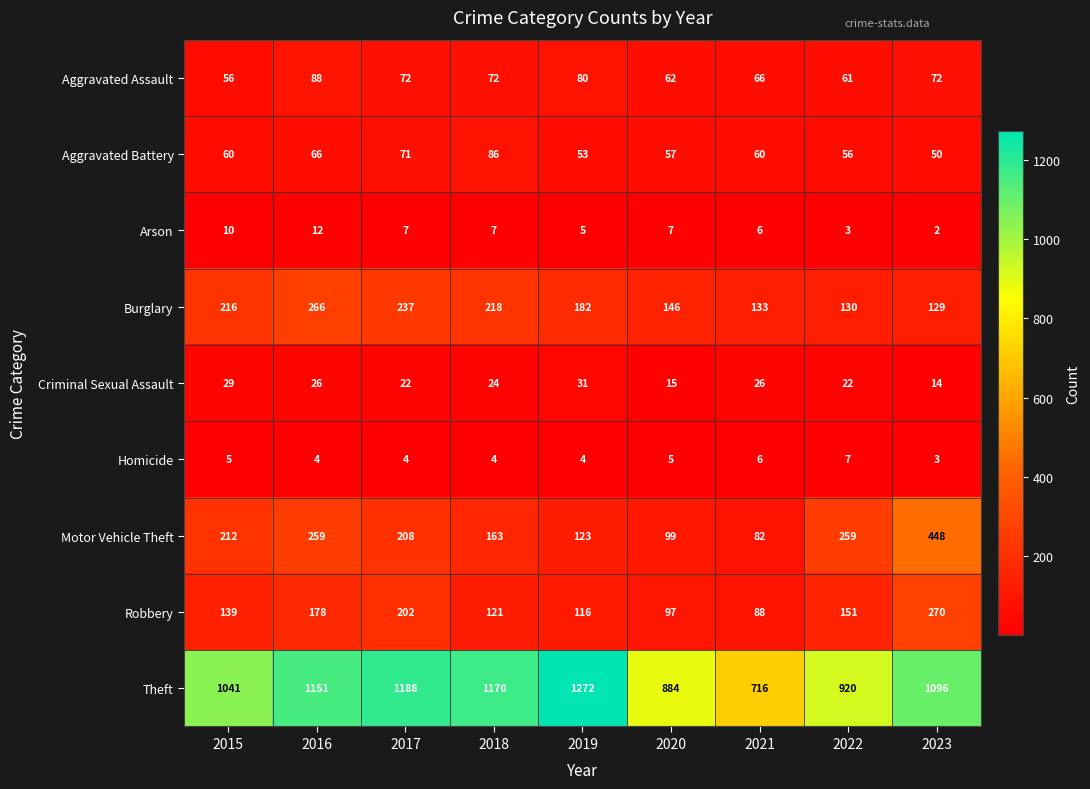

Which series has the widest spread of values?

Theft